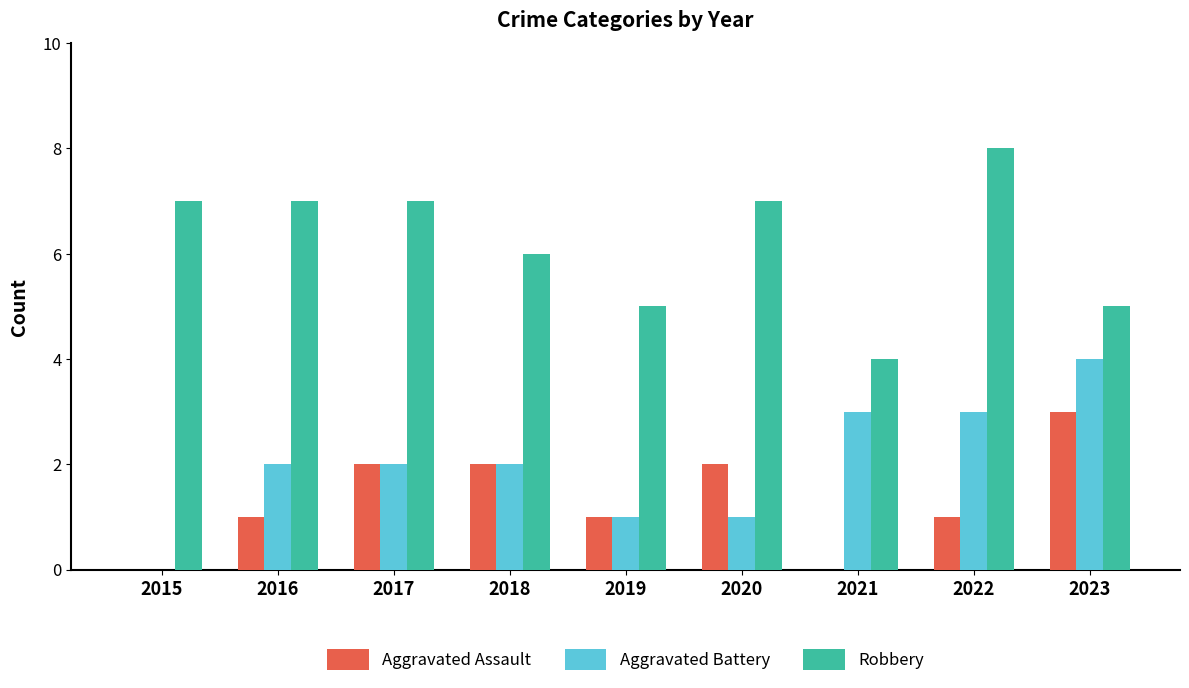

What is the total value across all series at 2016?

10